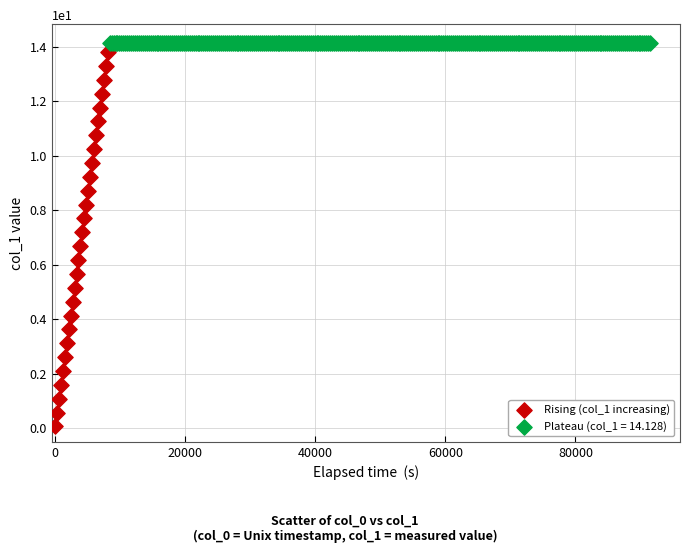

Which series reaches the minimum Y coordinate?

Rising (col_1 increasing)